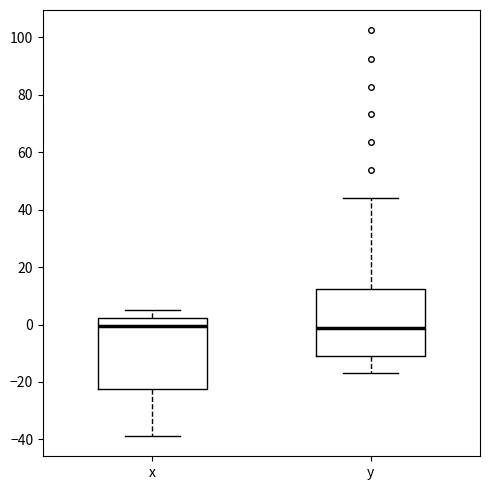

Where does the median line of the box for y sit on the y-axis? The values are not printed on the chart, so give them approximately, as read against the axis.

-2